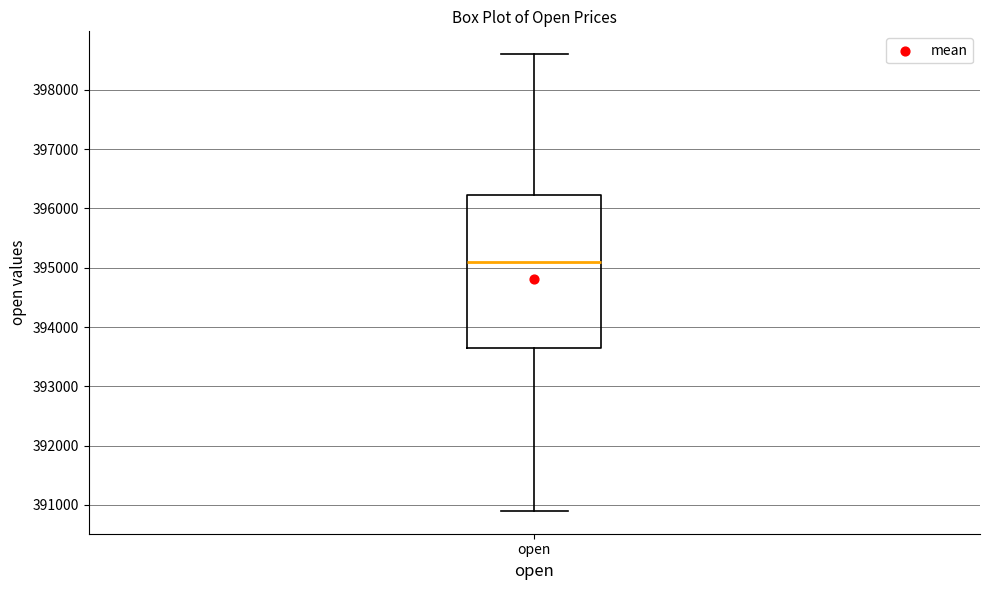

Read this box plot against the y-axis: the position of the median line, the range covered by the box, and the ends of both whiskers. The values are not printed on the chart, so give them approximately, as read against the axis.

median 395100, box 393700 to 396200, whiskers 390900 to 398600